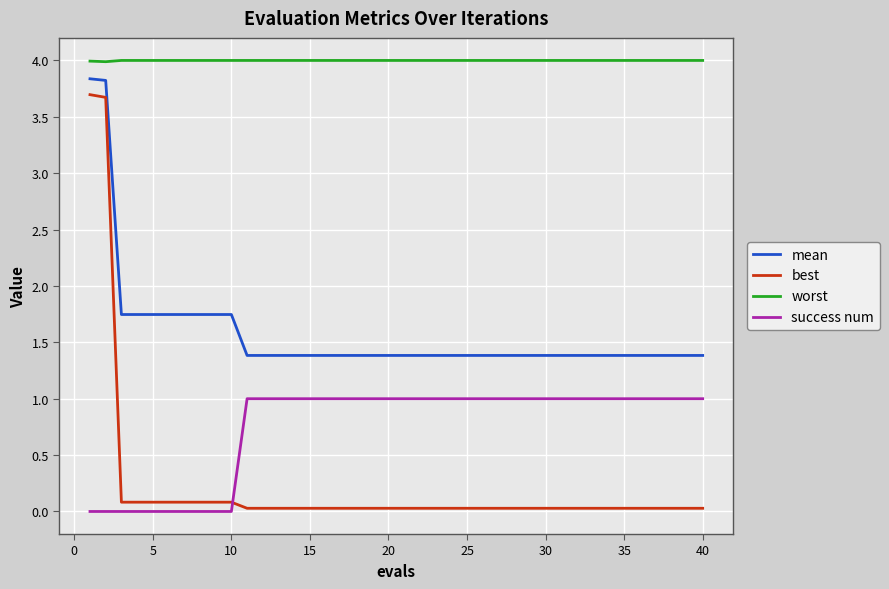

True or false: success num and mean intersect in this chart.

False